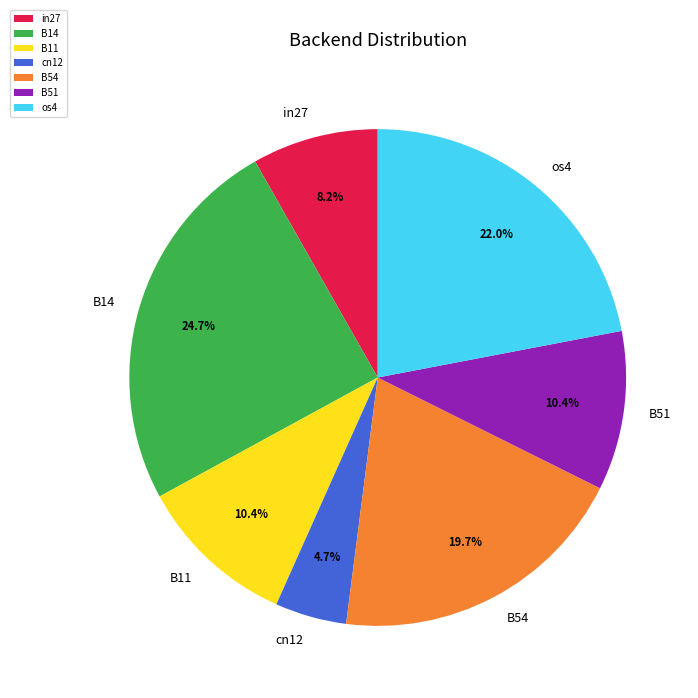

Combined, do B54 and cn12 account for over 50%?

No